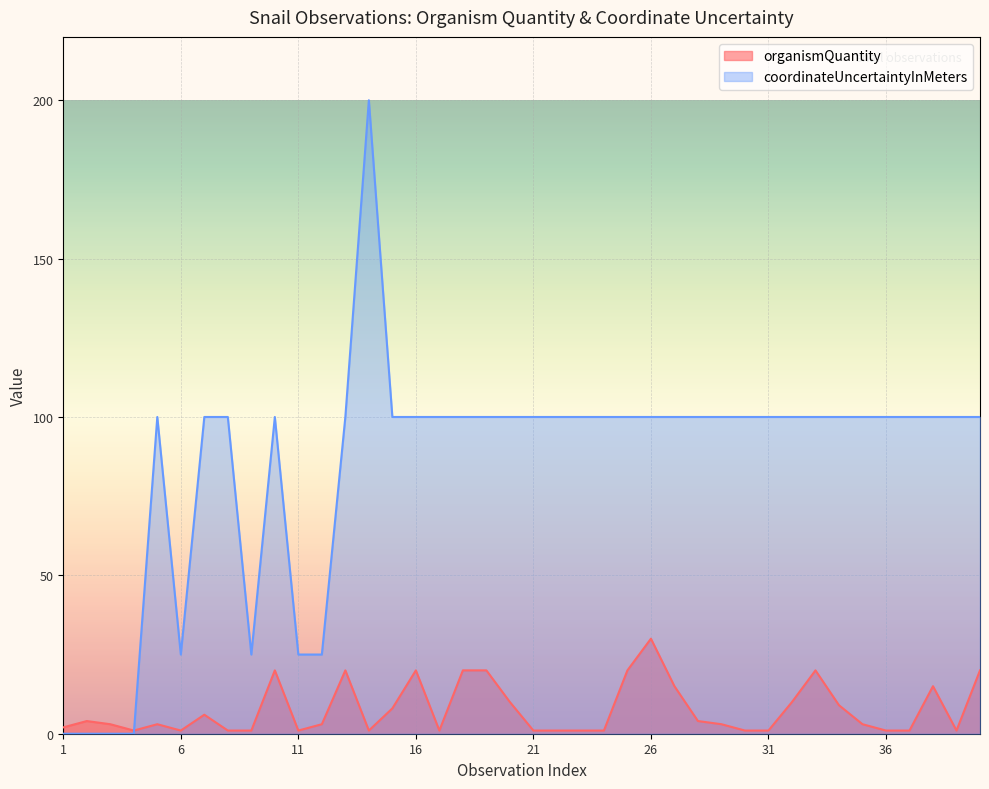

Between 40 and 10, which is larger?

40